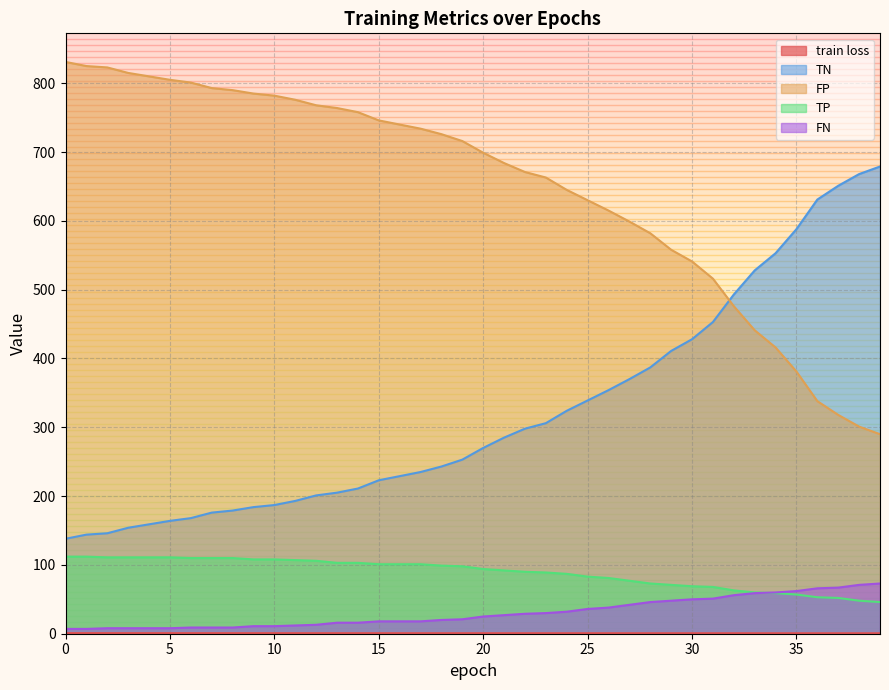

At which label is FN closest to 40?

26